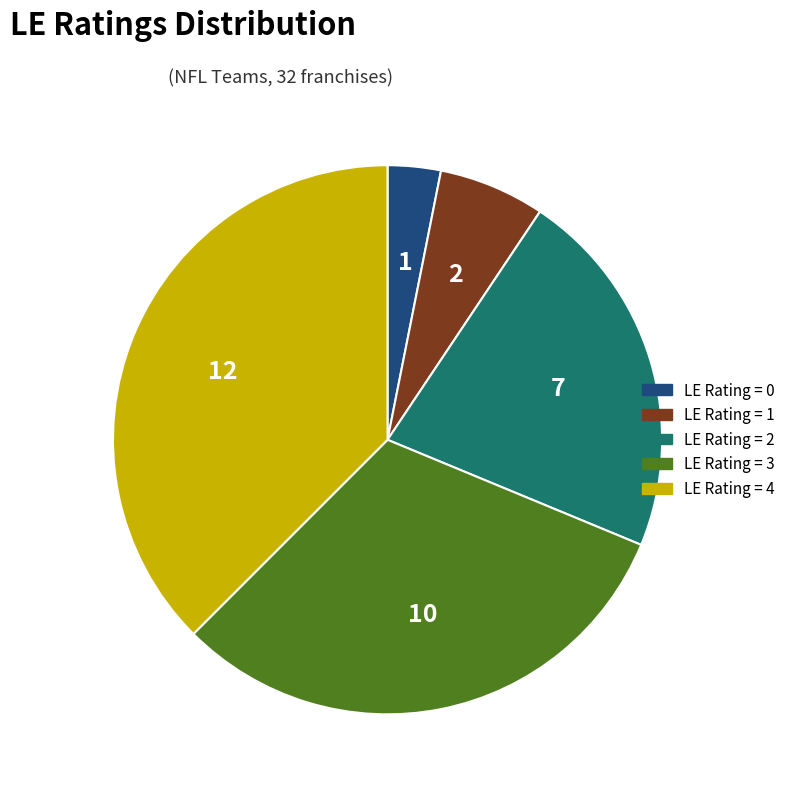

Is there any slice that represents more than half of the pie?

No